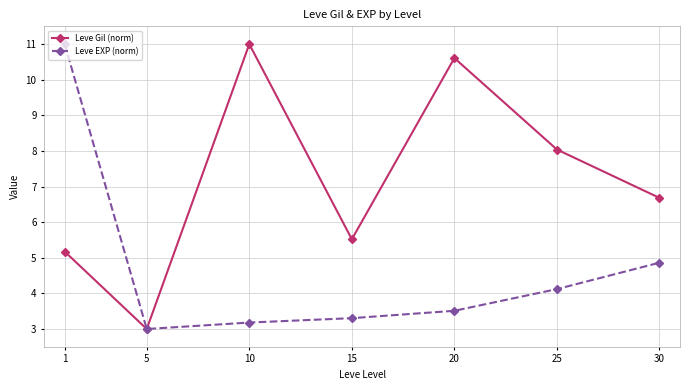

At how many categories does at least one series exceed 8?

4